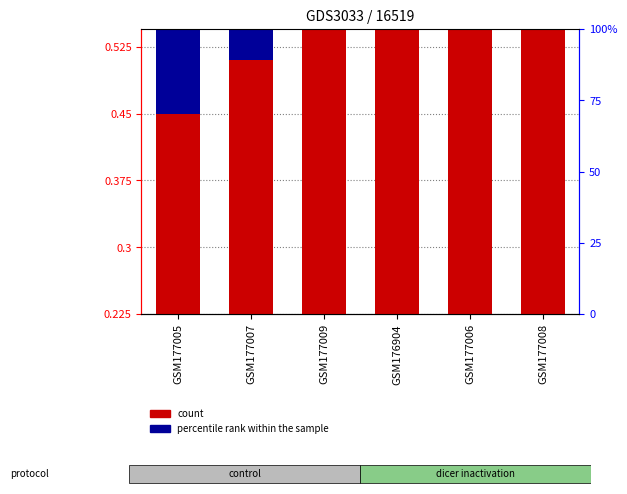

At which category is the sum across all series the highest?

GSM177008